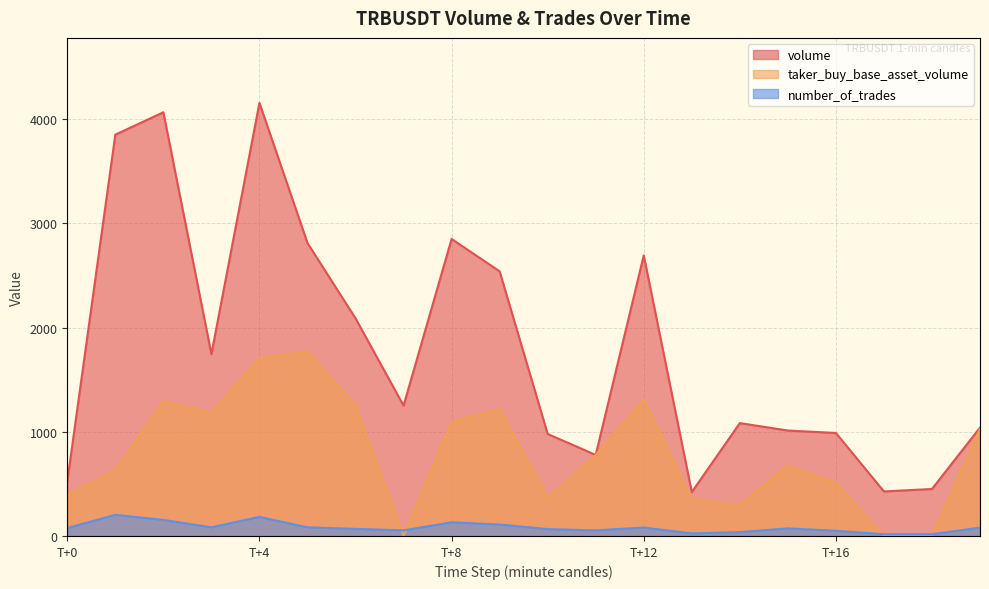

Which series changed the most between 1687287900000 and 1687287960000?

volume